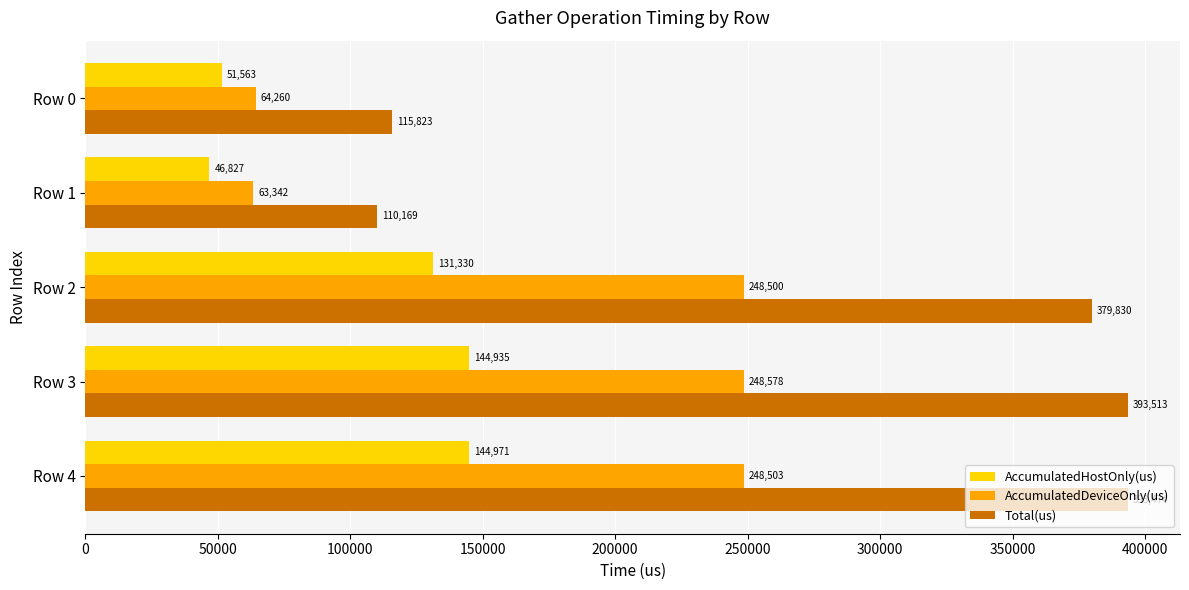

Which category has the lowest value across all series?

Row 1